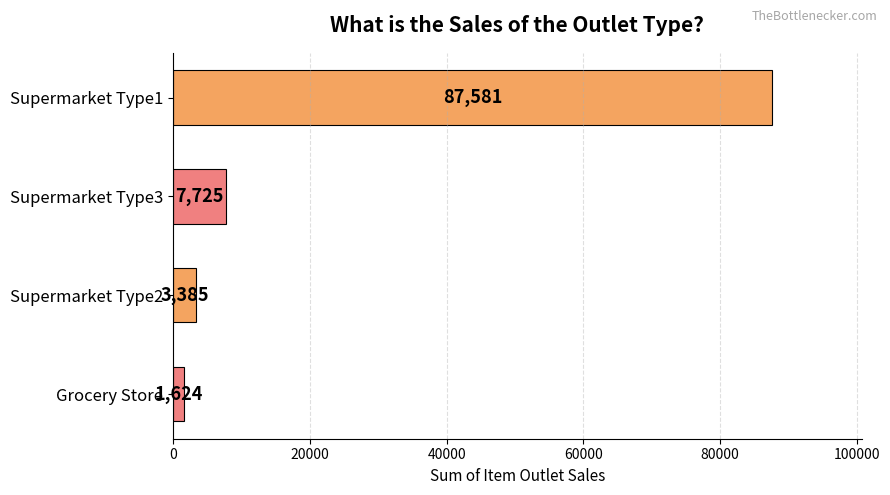

Rank the categories by value from lowest to highest.

Grocery Store, Supermarket Type2, Supermarket Type3, Supermarket Type1